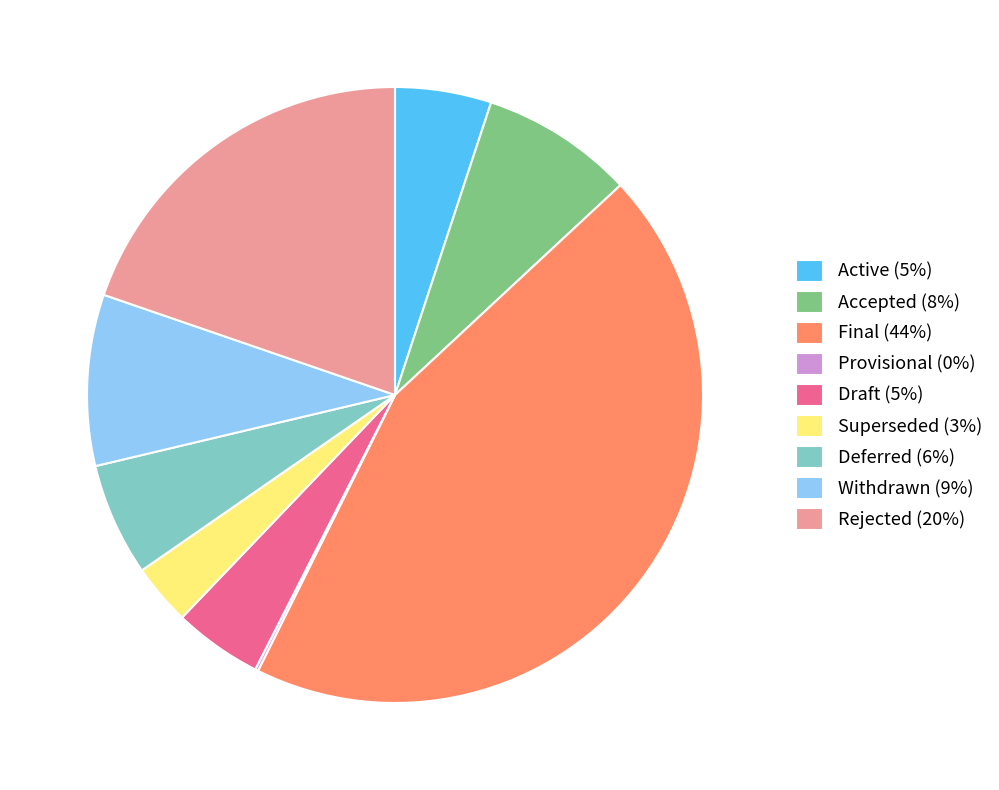

Which category has the biggest portion of the pie?

Final